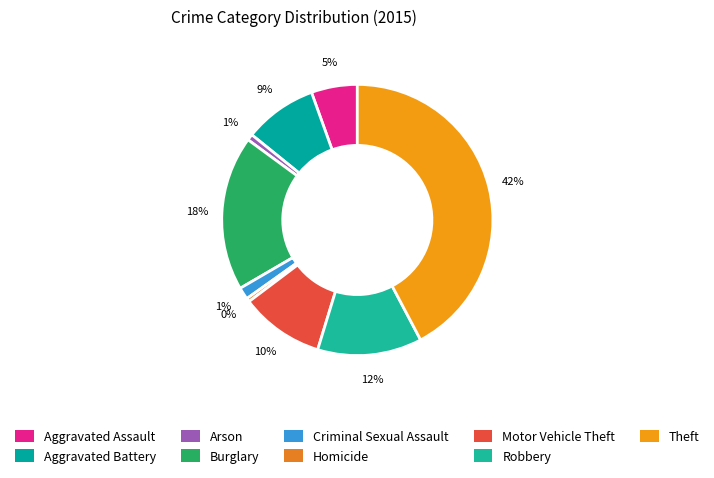

Does Arson account for over 50% of the chart?

No